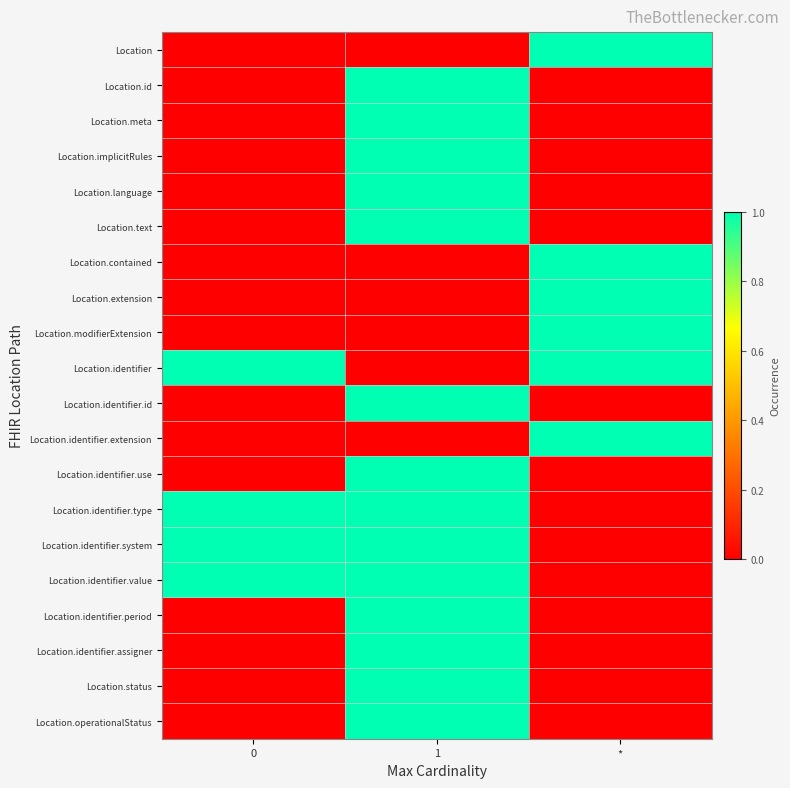

What is the spread (max minus min) of values at 1?

1